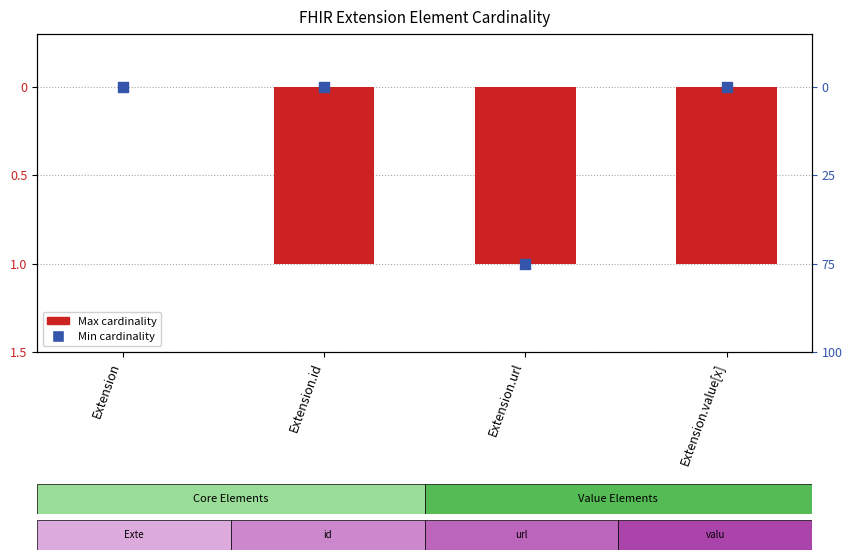

Is the value of Min at Extension.url greater than the value of Max at Extension.url?

No